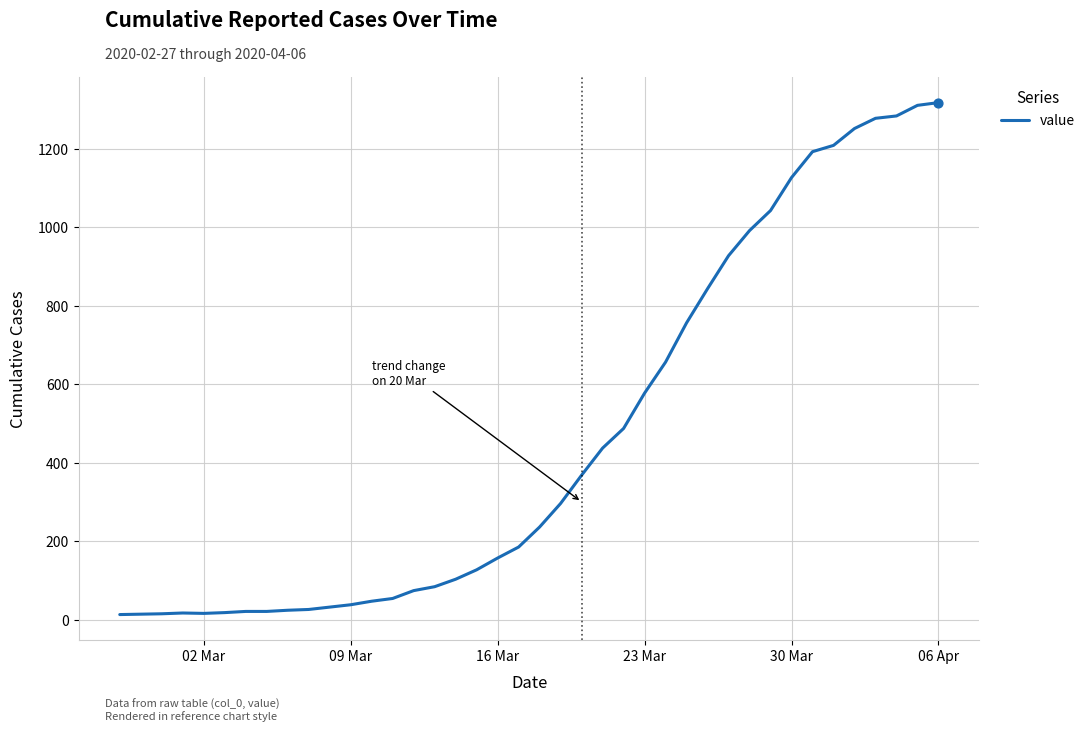

What is the difference between the maximum and minimum values?

1304